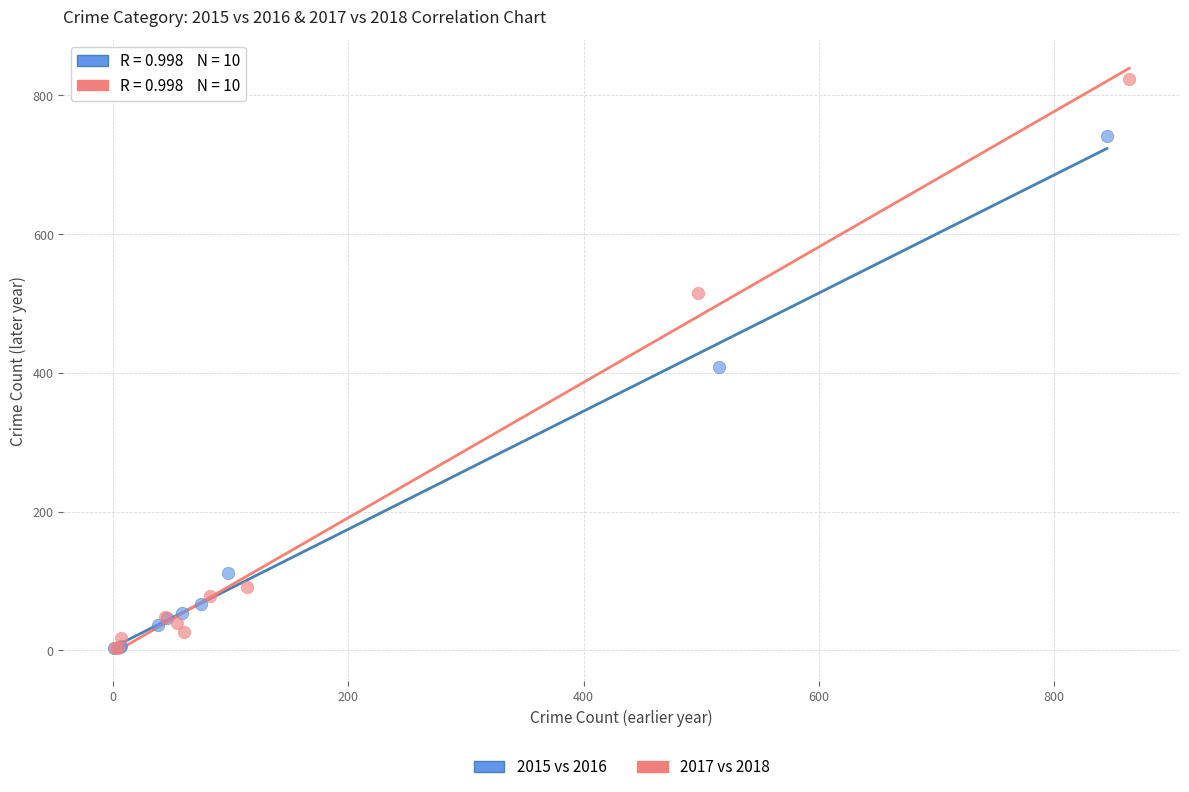

Which series reaches the maximum Y coordinate?

2017 vs 2018